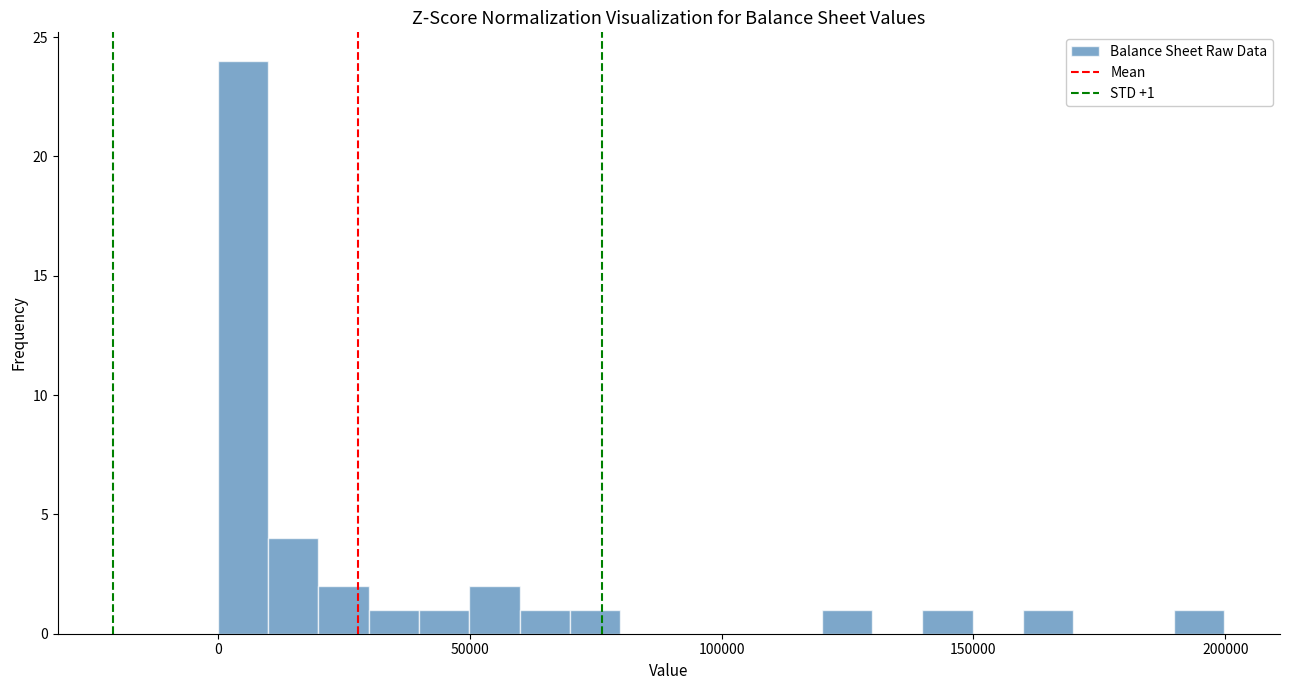

Read against the x-axis, roughly where is the centre of the tallest bar?

5000